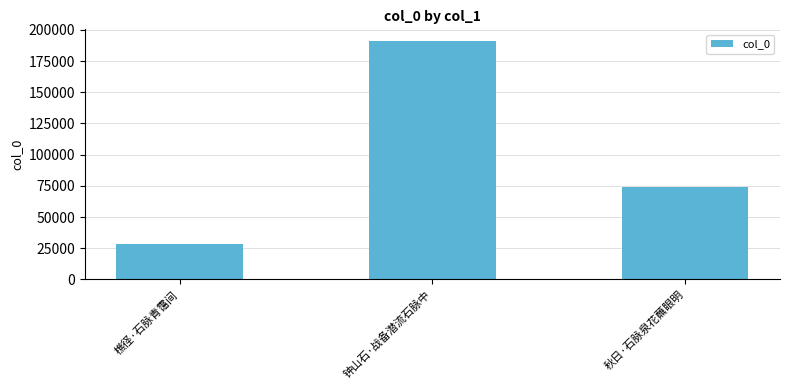

Rank the categories by value from lowest to highest.

樵径·石脉青霭间, 秋日·石脉泉花蘸眼明, 钟山石·战备潜流石脉中